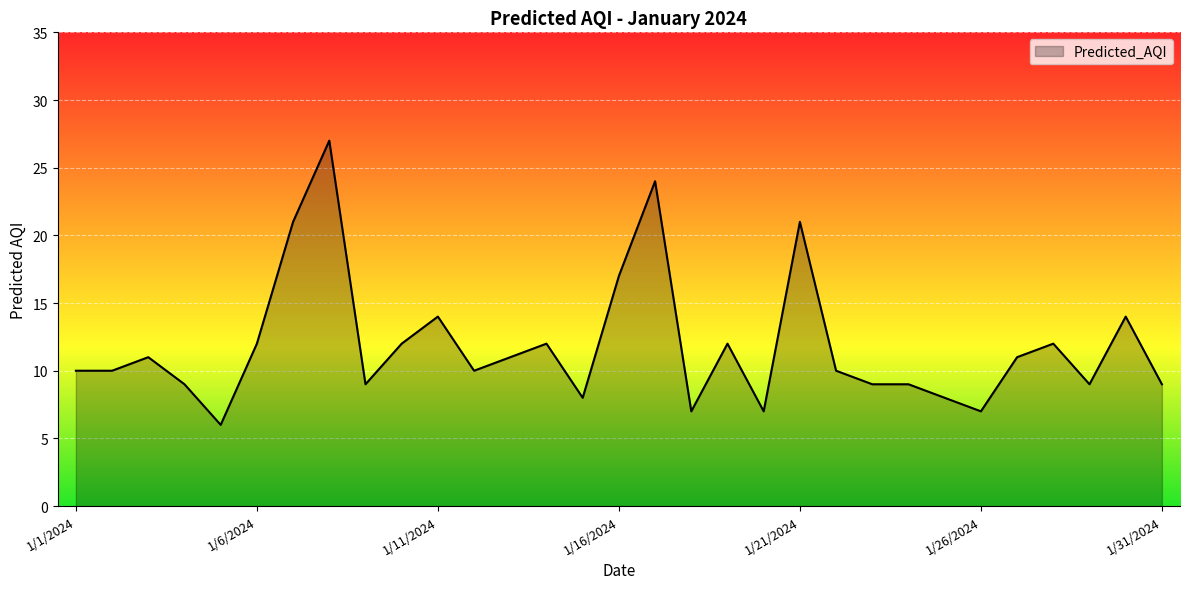

Reading right to left, list all the values displayed in this chart.

9	14	9	12	11	7	8	9	9	10	21	7	12	7	24	17	8	12	11	10	14	12	9	27	21	12	6	9	11	10	10